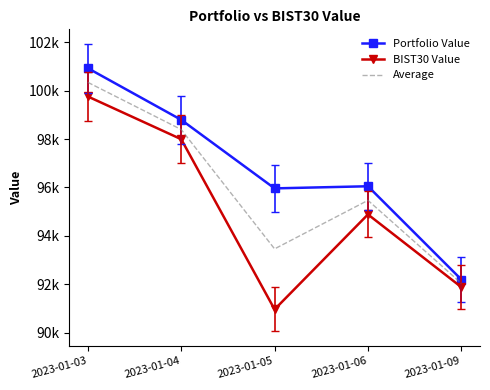

At which label does Average reach its minimum?

2023-01-09